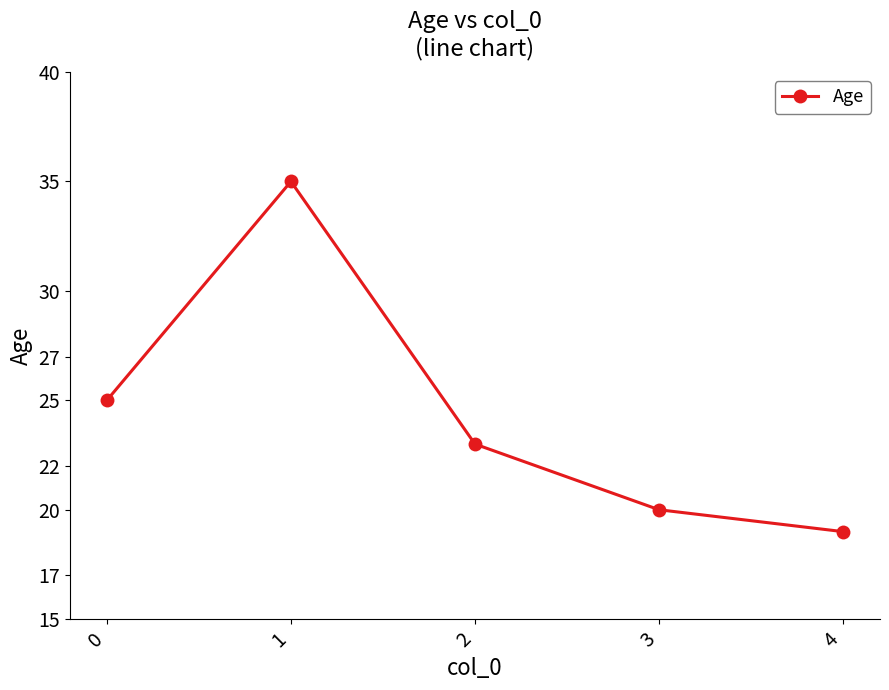

Reading left to right, transcribe all the data shown in this chart.

25	35	23	20	19